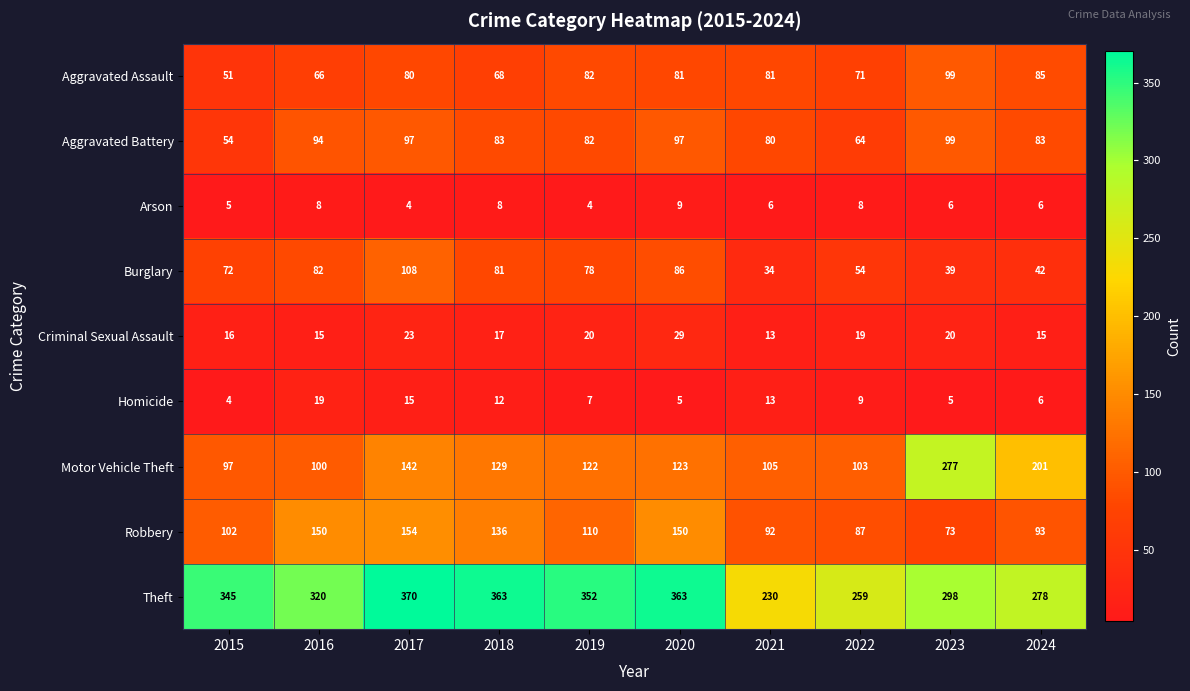

How many values in the Criminal Sexual Assault series are below 19?

5